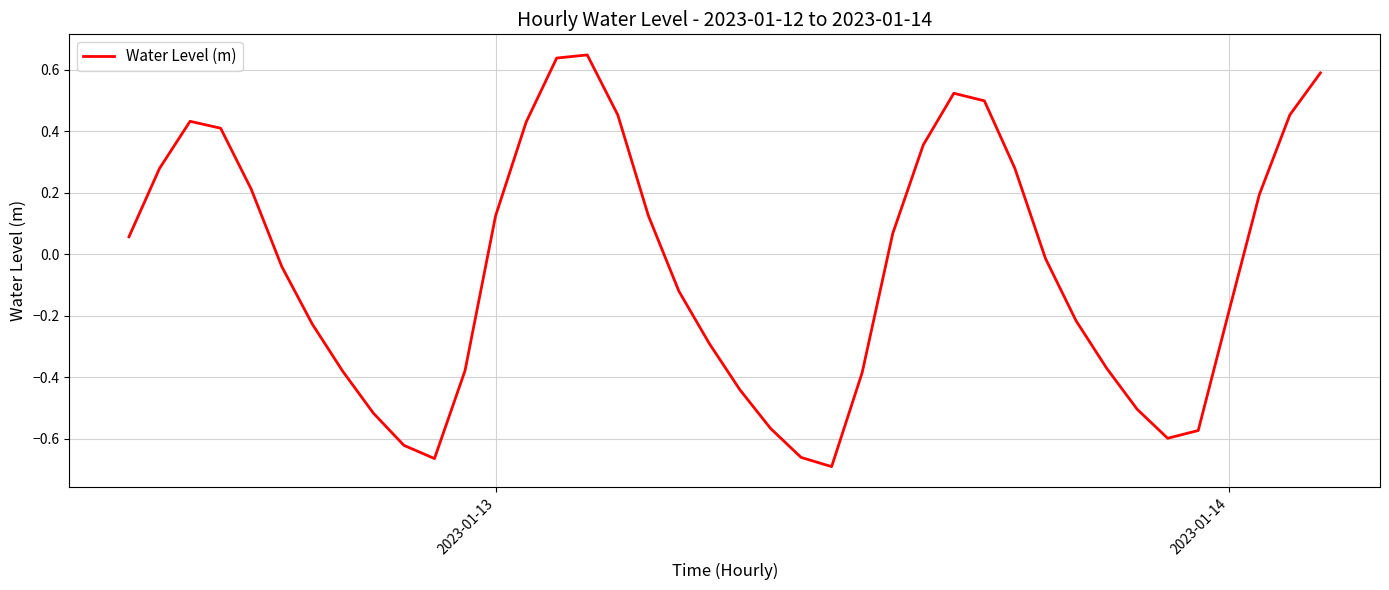

What is the difference between the maximum and minimum values?

1.3